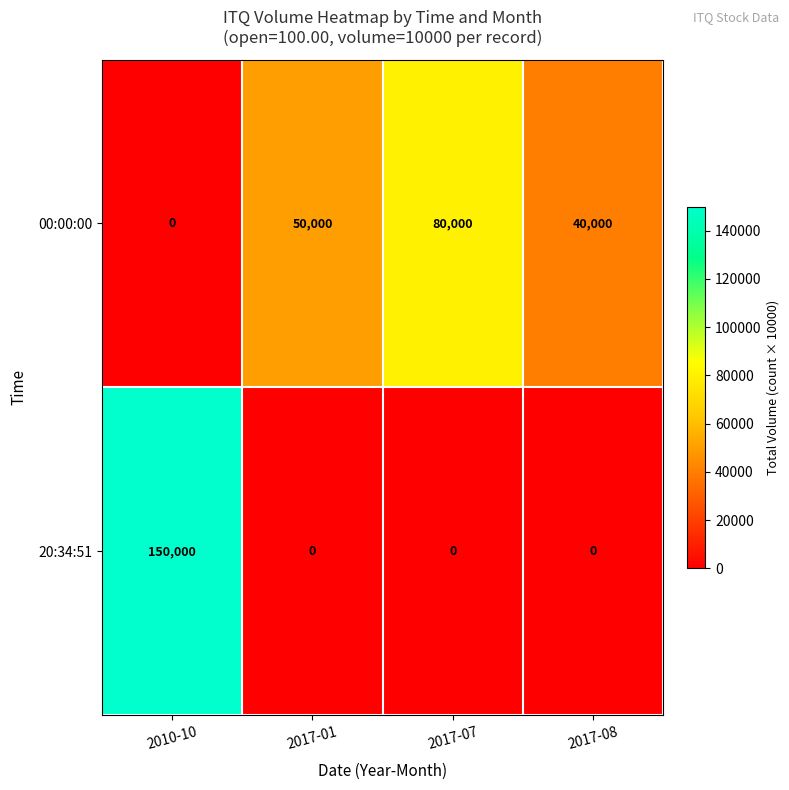

Reading left to right, what are all the values shown in this chart?

00:00:00: 0	50000	80000	40000
20:34:51: 150000	0	0	0